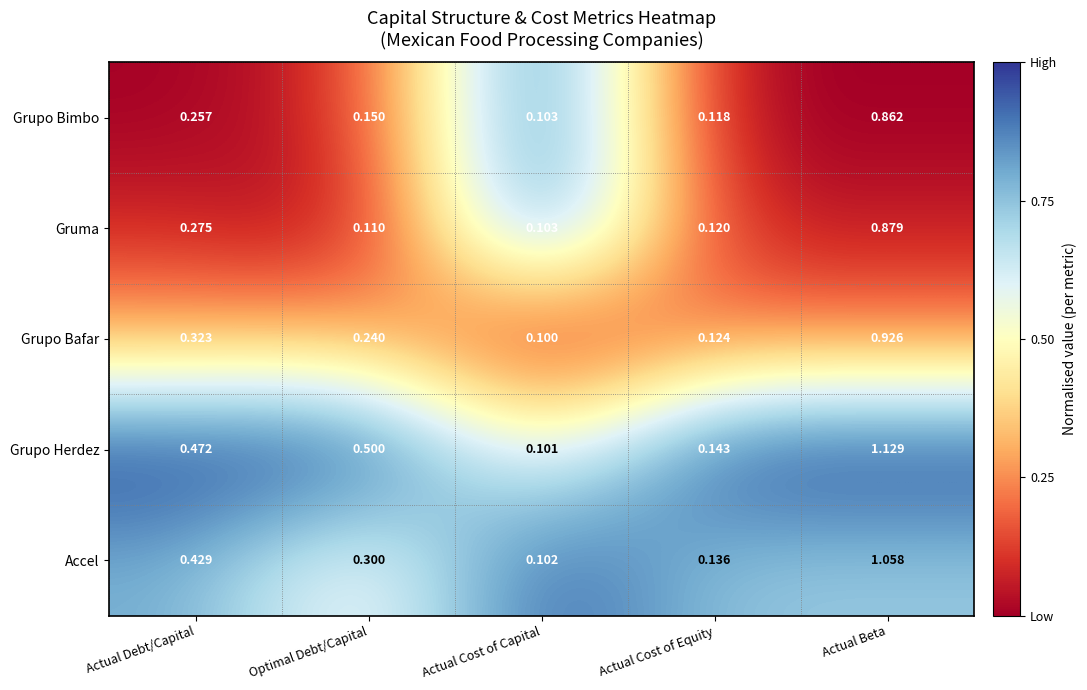

Rank the series by their maximum value, from highest to lowest.

Grupo Herdez, Accel, Grupo Bafar, Gruma, Grupo Bimbo